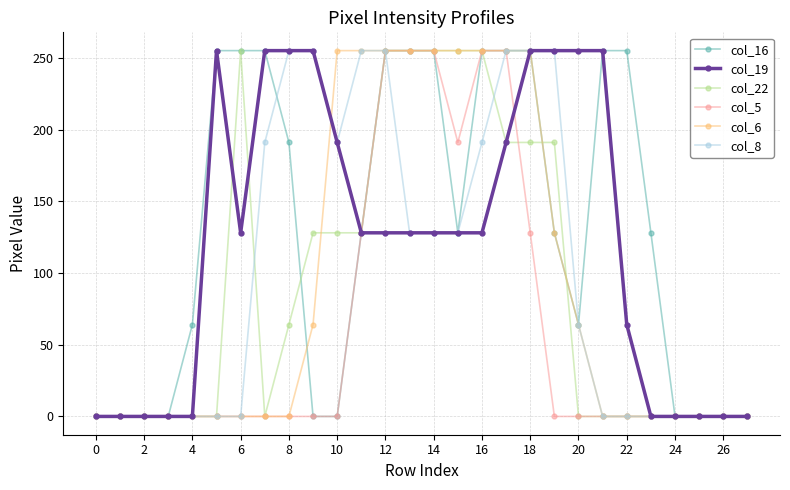

What is the maximum value shown in the chart?

255